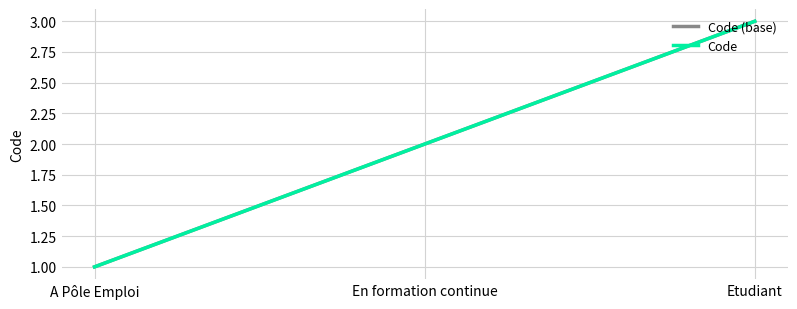

Is this an area chart (filled region under the line)?

No